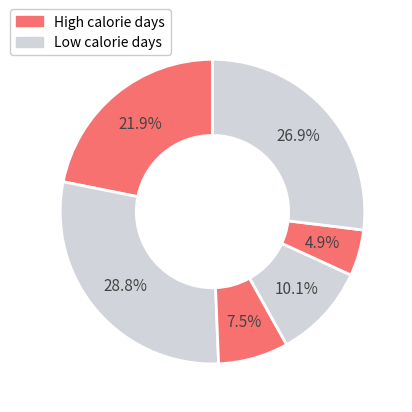

To the nearest percent, what is the average slice percentage?

17%